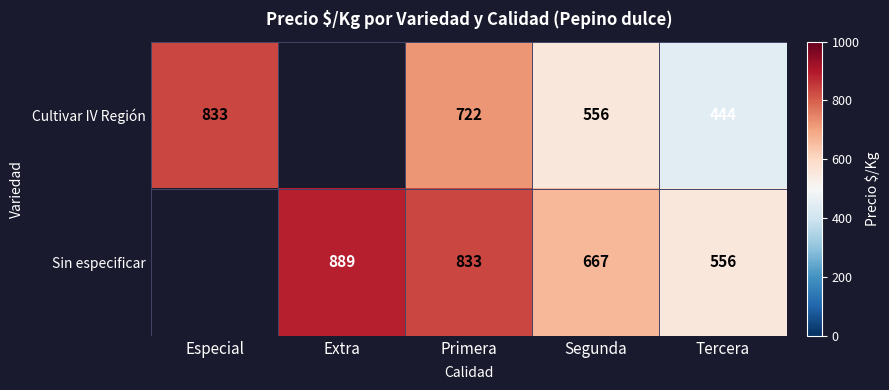

What is the difference between the highest and lowest values at Tercera?

112